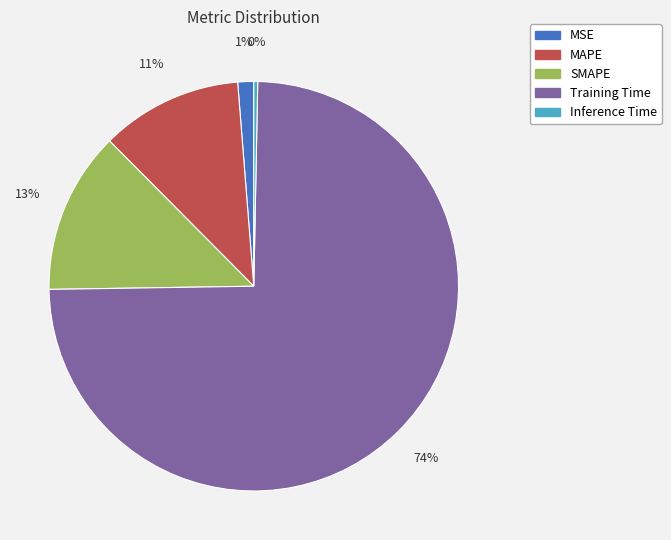

What percentage is the MSE slice, to the nearest percent?

1%